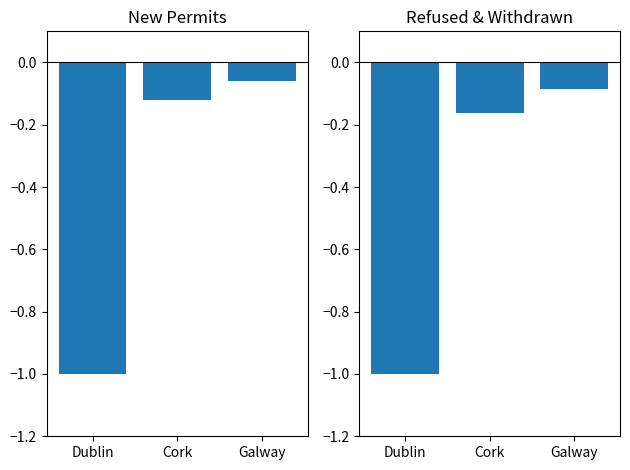

List the series in order of their peak value, highest first.

New, Refused